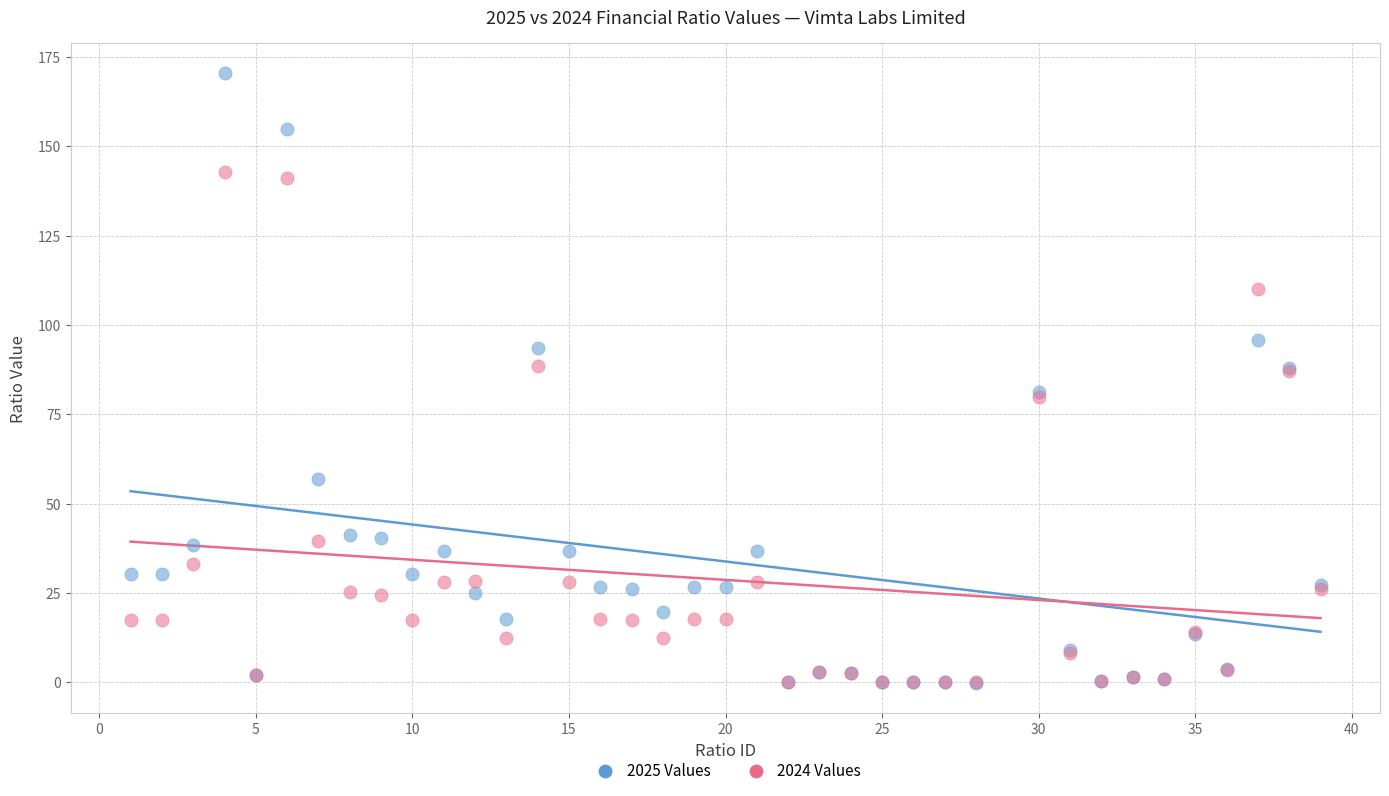

Which series has the largest Y range (max minus min)?

2025 Values